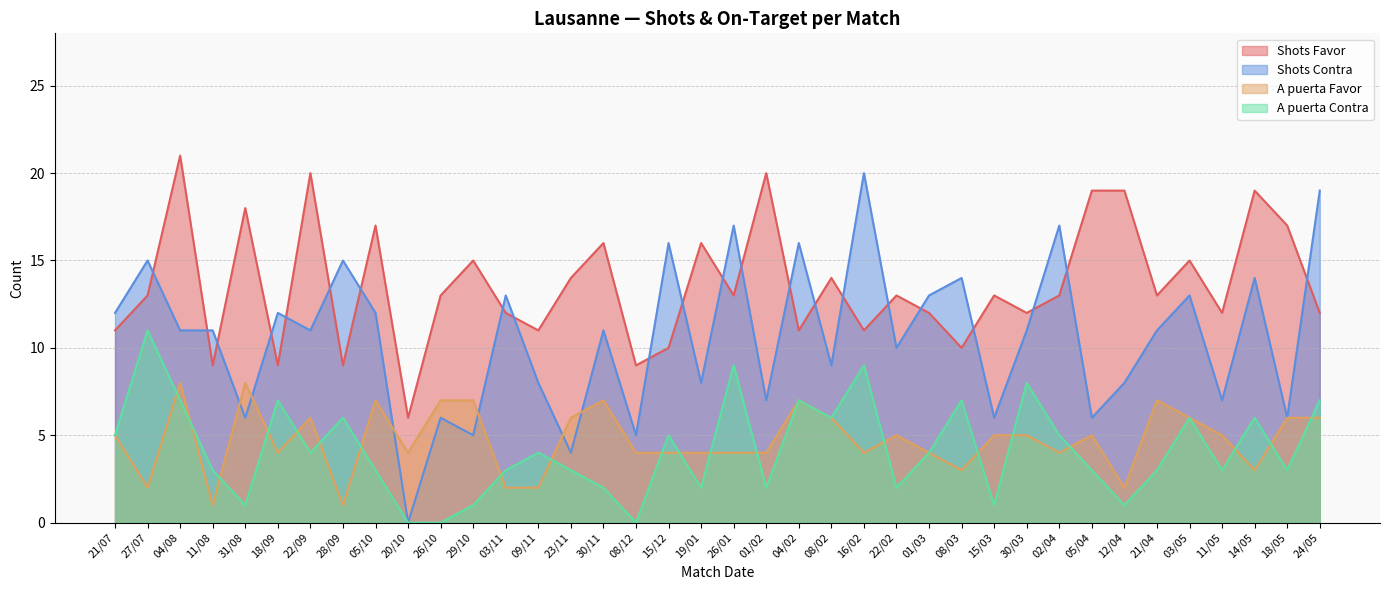

What value does the A puerta Contra series have at 22/09?

4